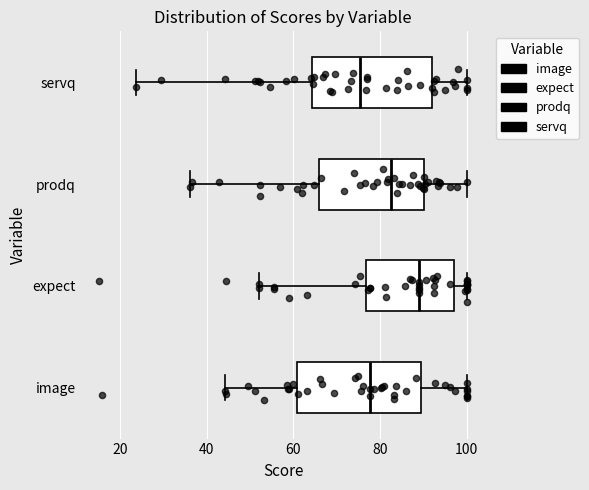

Reading bottom to top, transcribe this box plot: for each box, give where its median line is, the range the box spans, and where its two whiskers end, as read against the x-axis. The values are not printed on the chart, so give them approximately, as read against the axis.

image: median 78, box 60 to 90, whiskers 44 to 100
expect: median 88, box 76 to 98, whiskers 52 to 100
prodq: median 82, box 66 to 90, whiskers 36 to 100
servq: median 76, box 64 to 92, whiskers 24 to 100